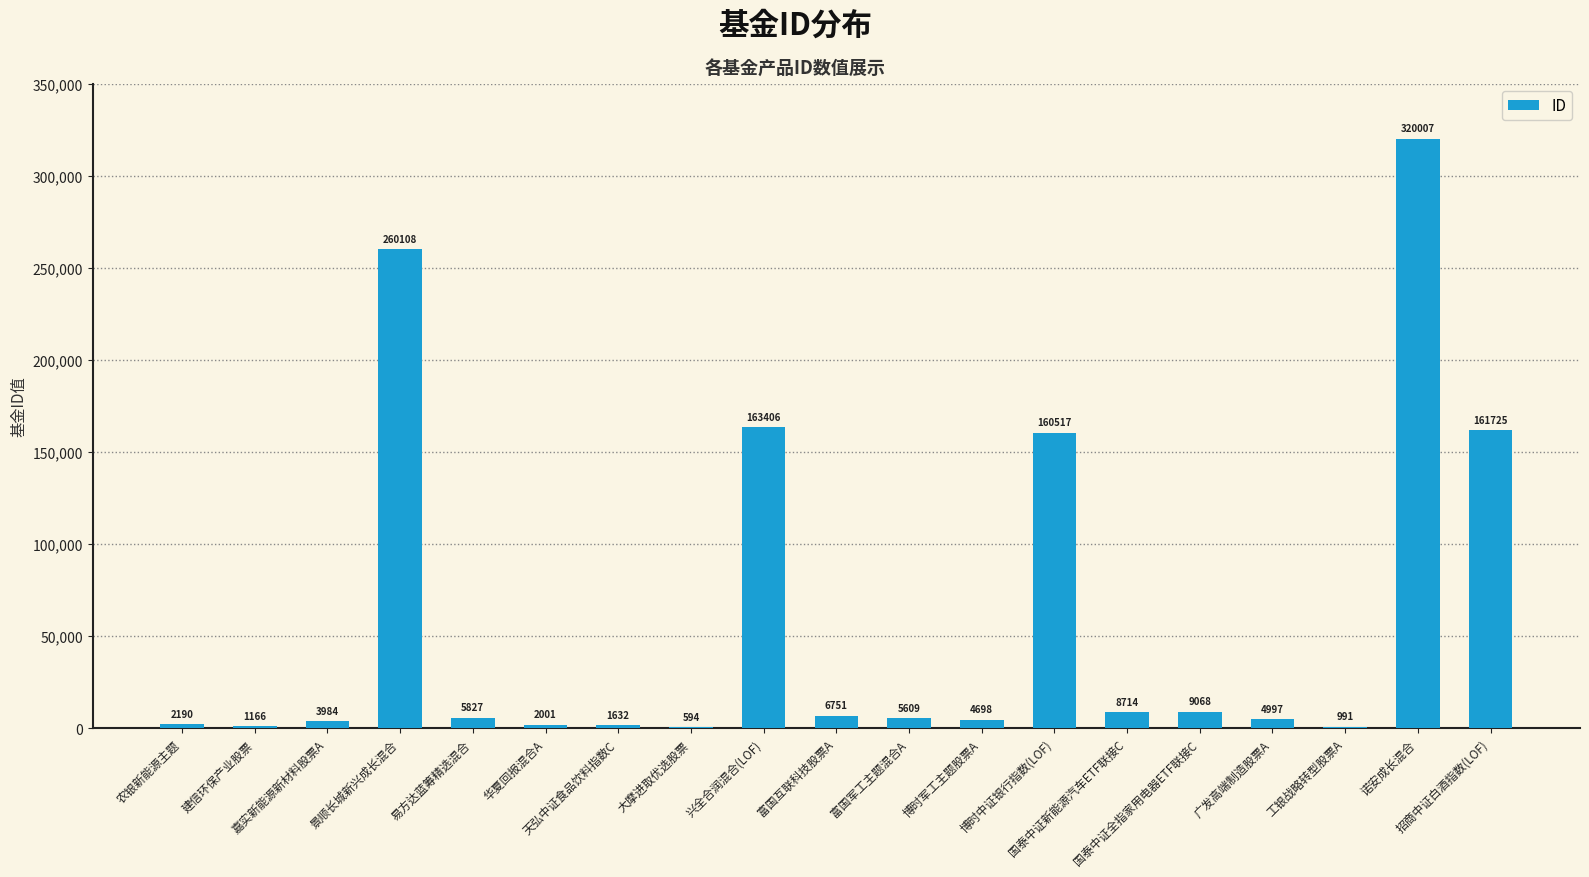

What is the greatest value displayed?

320007